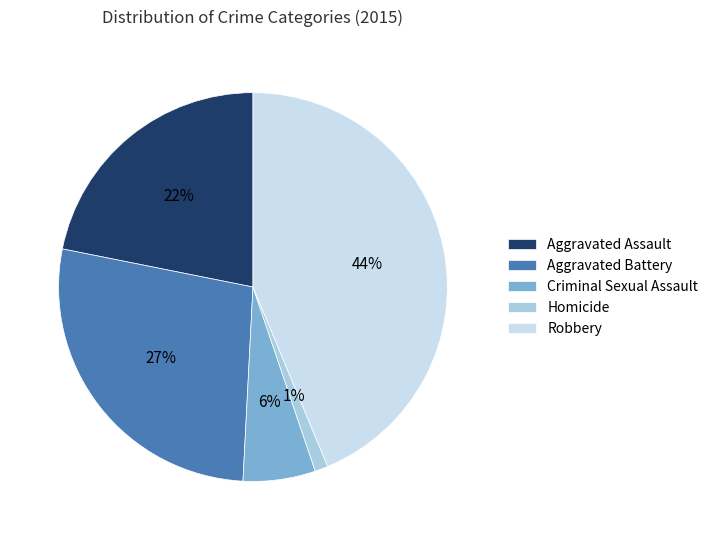

The Homicide slice represents 11% of the pie. True or false?

False